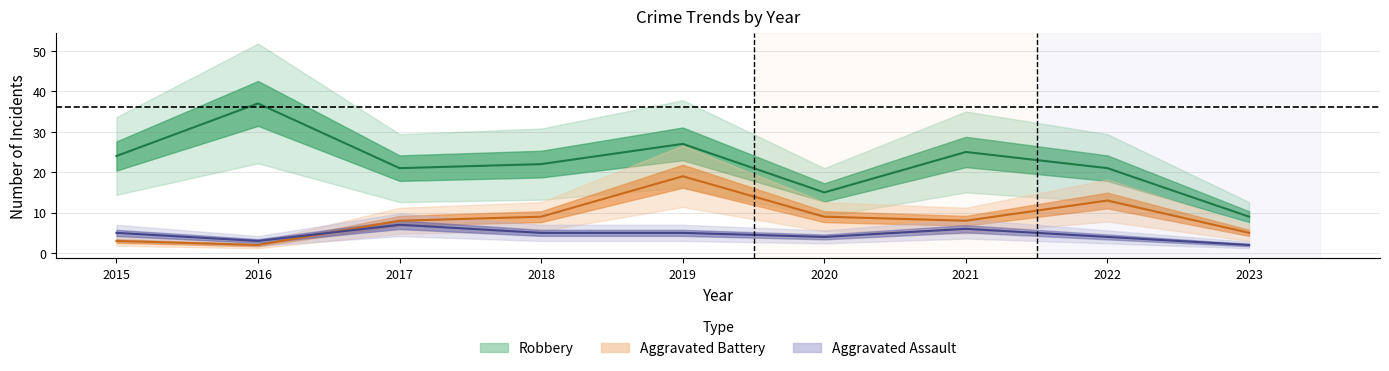

What is the total value across all series at 2017?

36